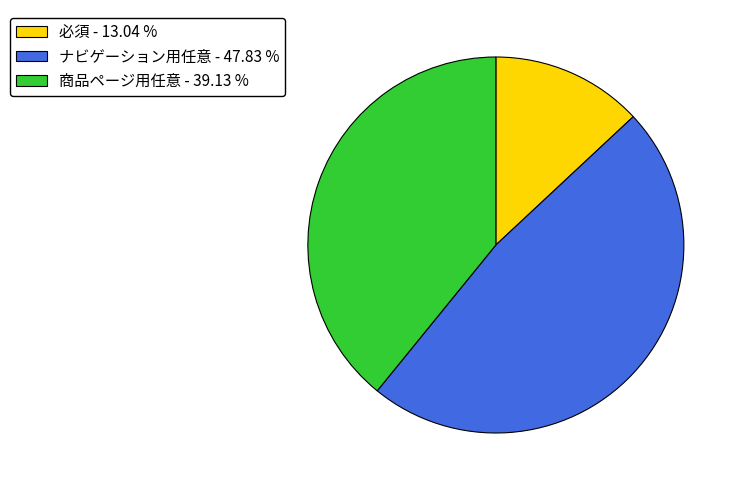

Rank the categories by value from lowest to highest.

必須, 商品ページ用任意, ナビゲーション用任意